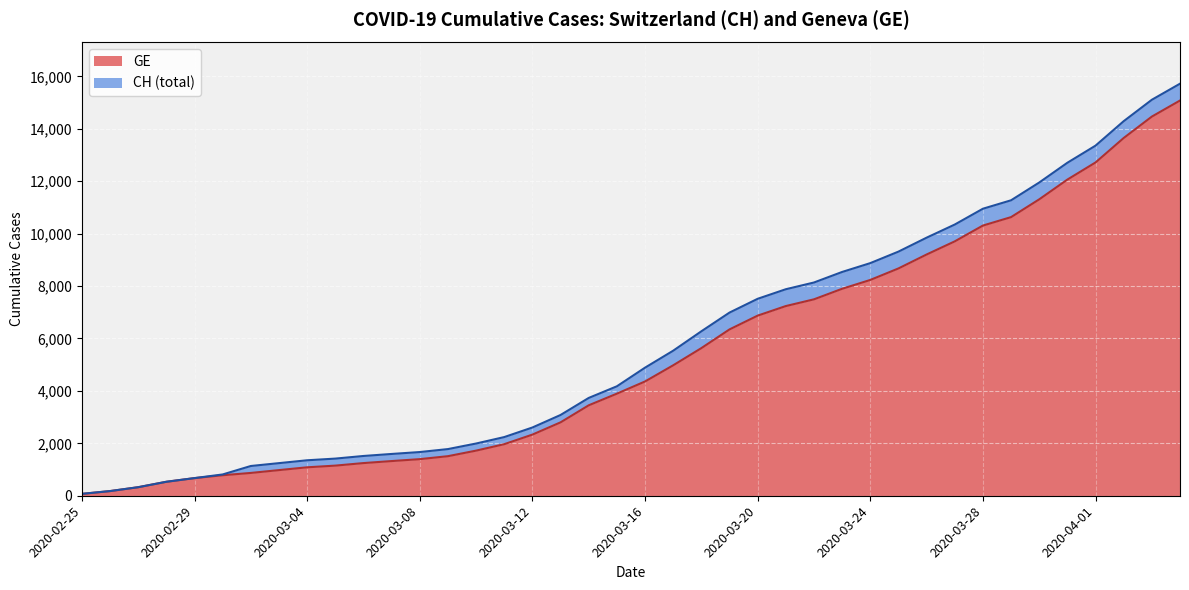

Where does the GE series first go above 4359?

2020-03-17